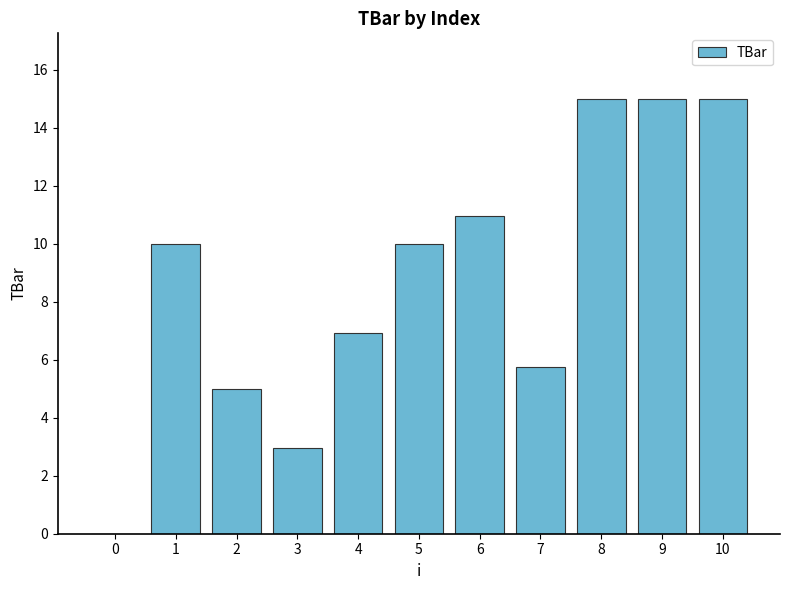

What is the sum of the values at 1 and 5?

20.0